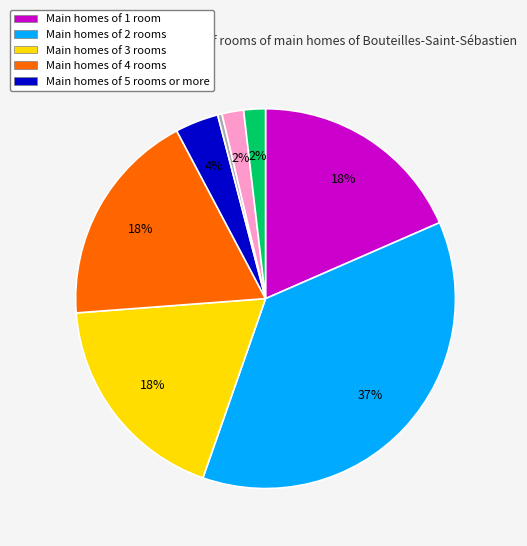

Is there a majority slice in this chart?

No